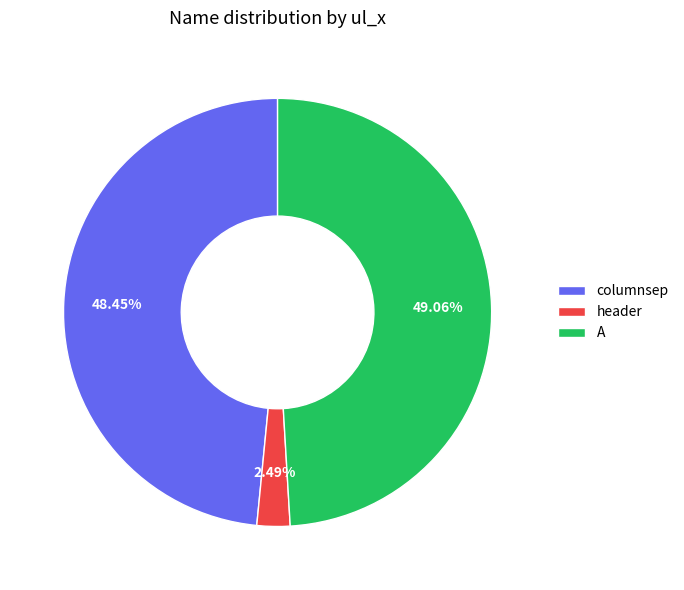

The A slice represents 49% of the pie. True or false?

True